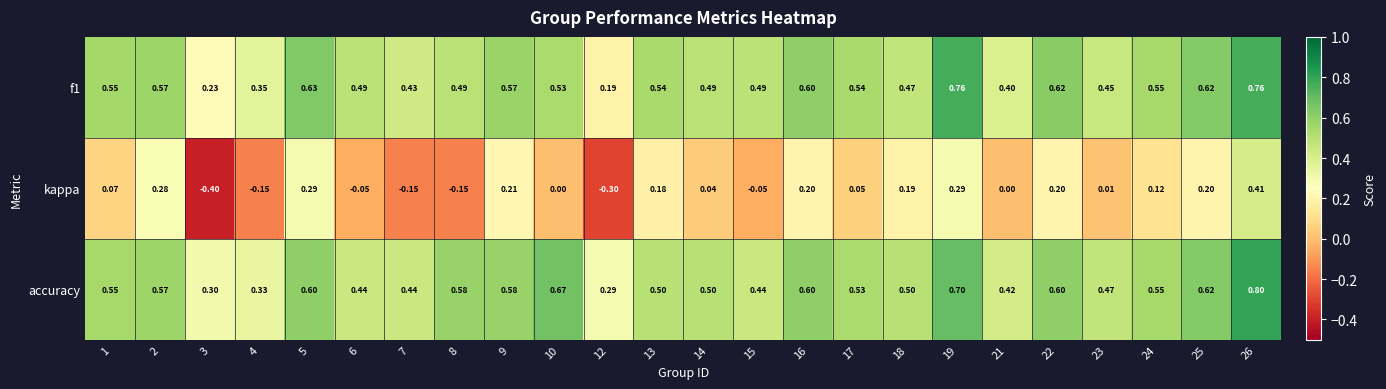

Which series has the largest total across all categories?

accuracy